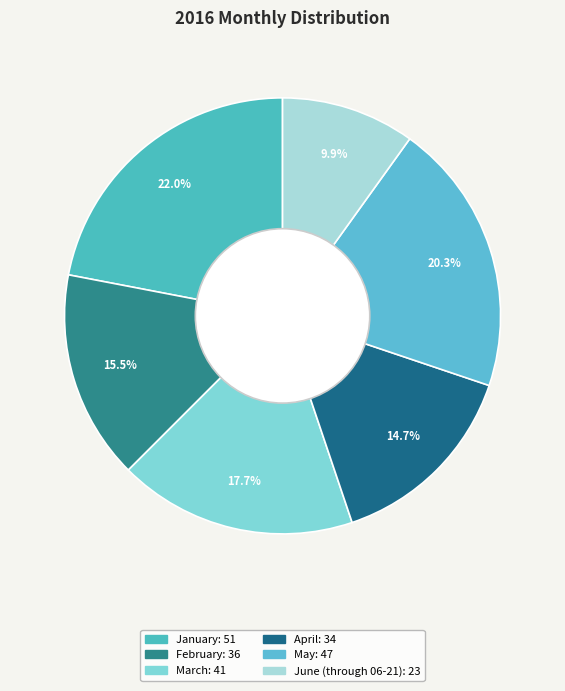

To the nearest percent, what is the average slice percentage?

17%